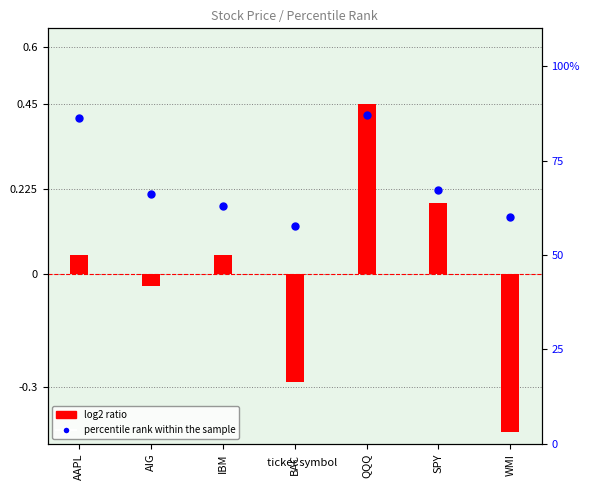

What is the total value across all series at IBM?

62.9